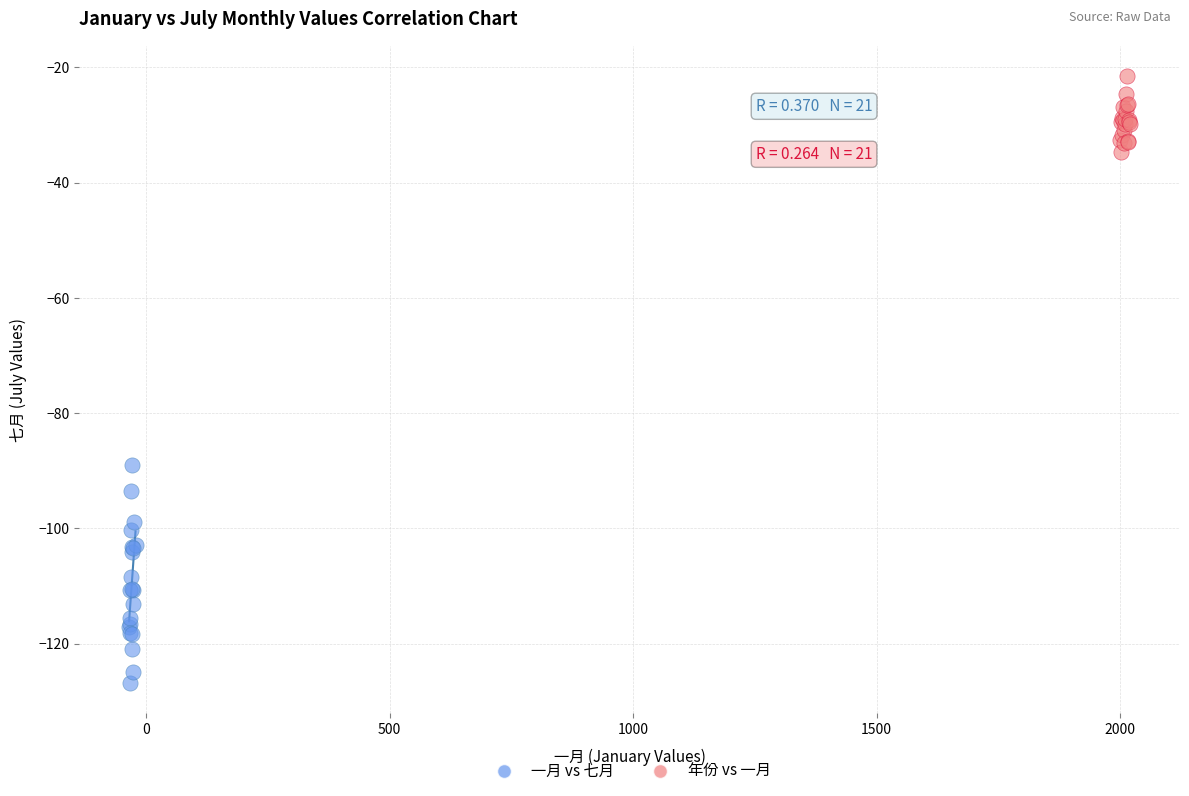

Which series reaches the maximum Y coordinate?

年份 vs 一月